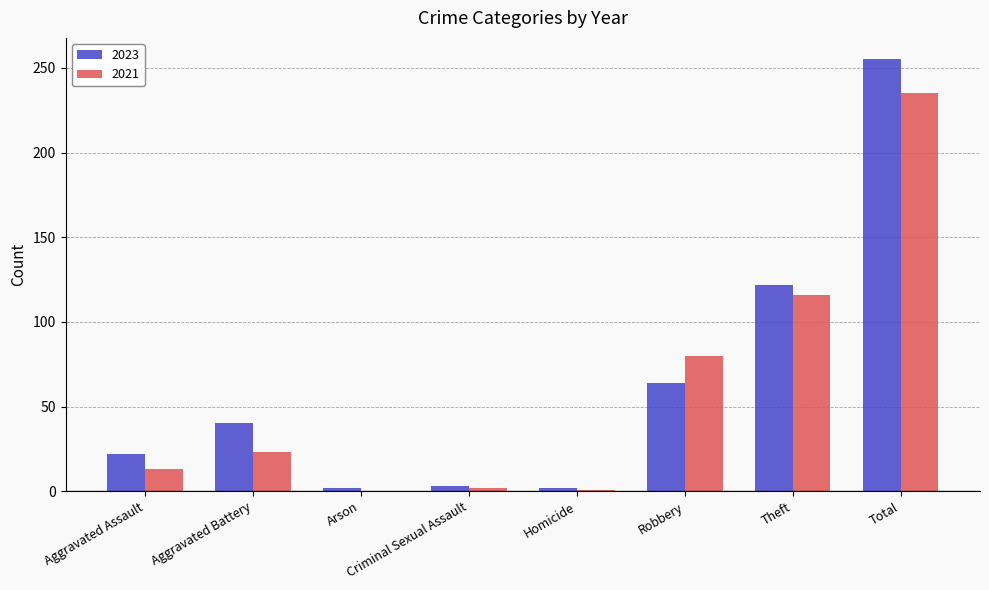

What is the sum of all 2023 values?

510